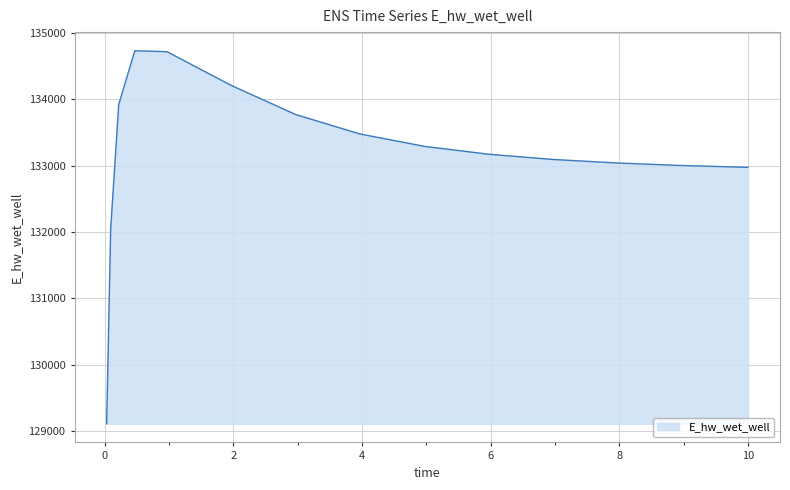

What is the difference between the maximum and minimum values?

5624.6